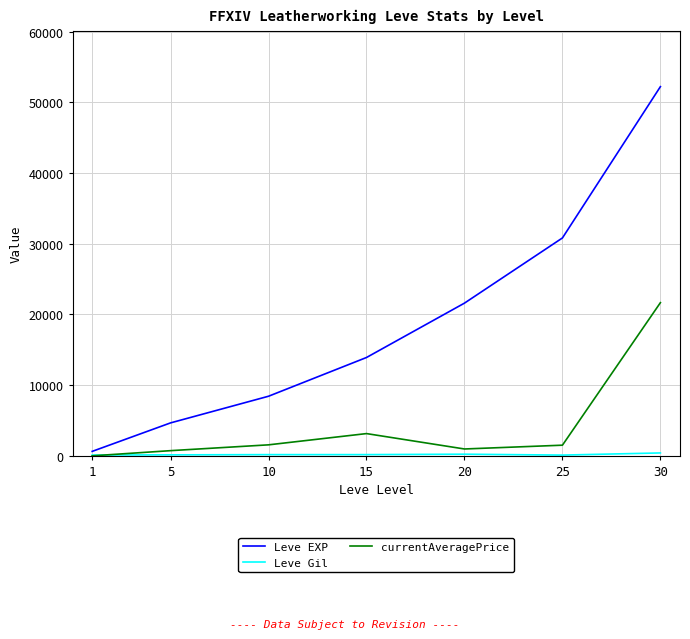

What is the difference between the second highest and minimum values in the currentAveragePrice series?

3147